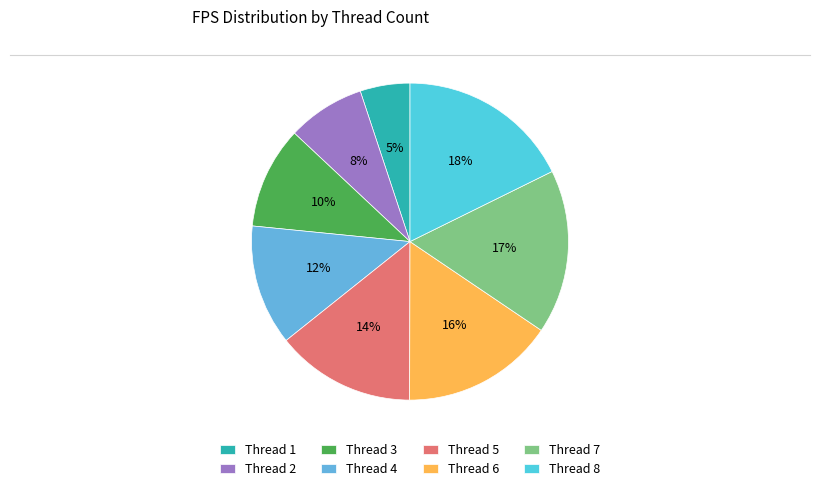

Which slice is the largest?

Thread 8